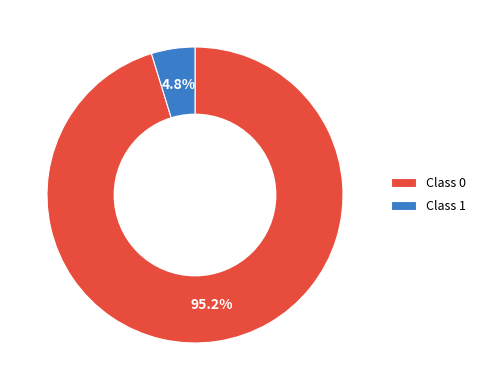

Count the number of slices in the pie.

2